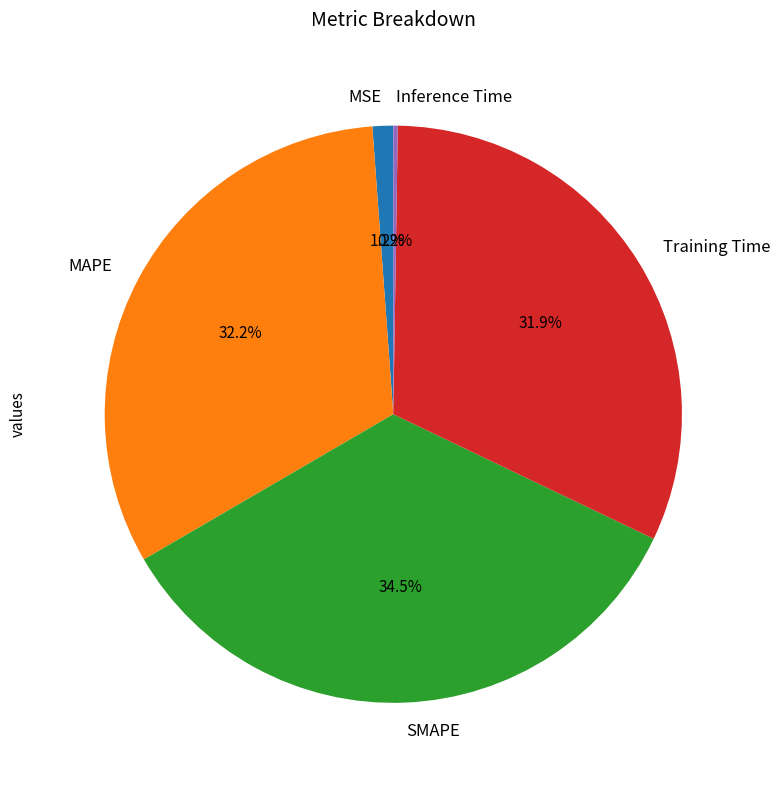

The MSE slice represents 1% of the pie. True or false?

True